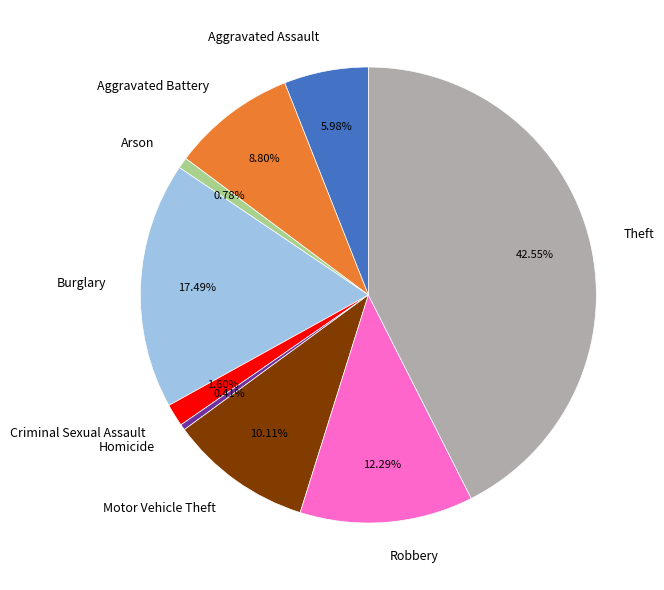

Between Motor Vehicle Theft and Burglary, which is larger?

Burglary